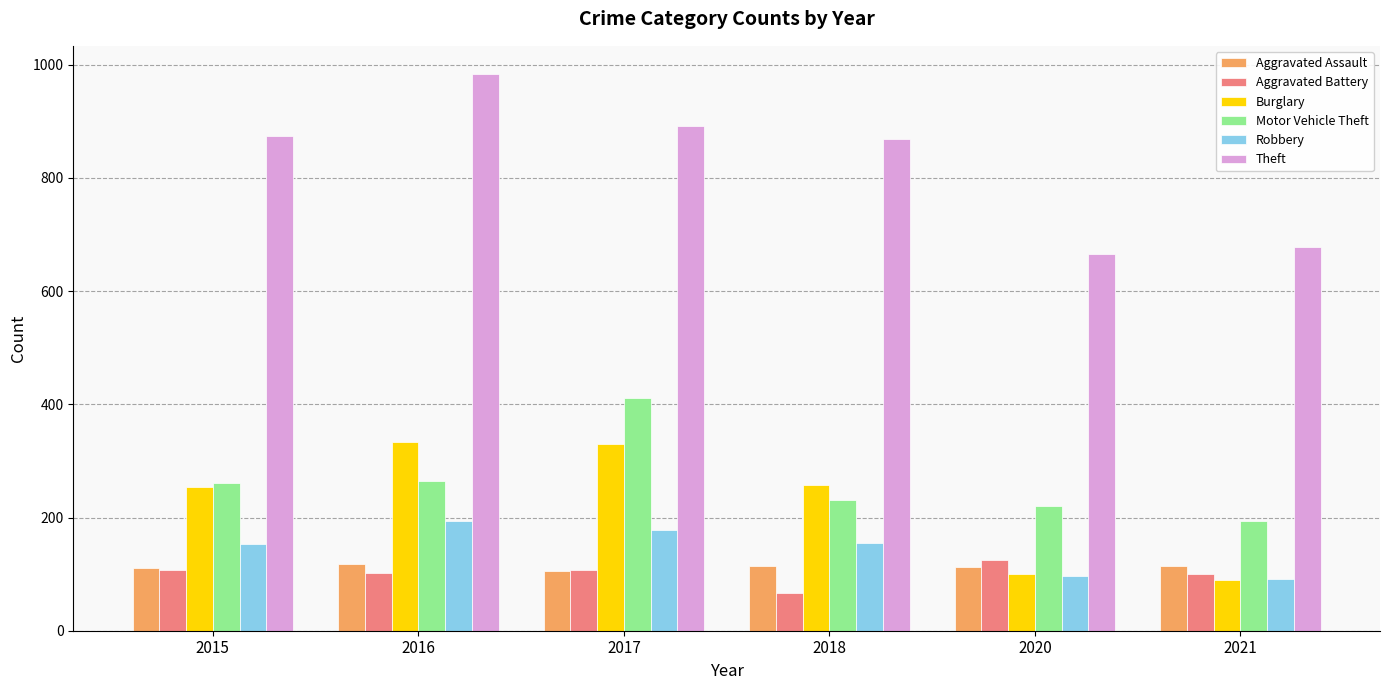

What is the difference between the maximum and minimum values in the Aggravated Battery series?

58